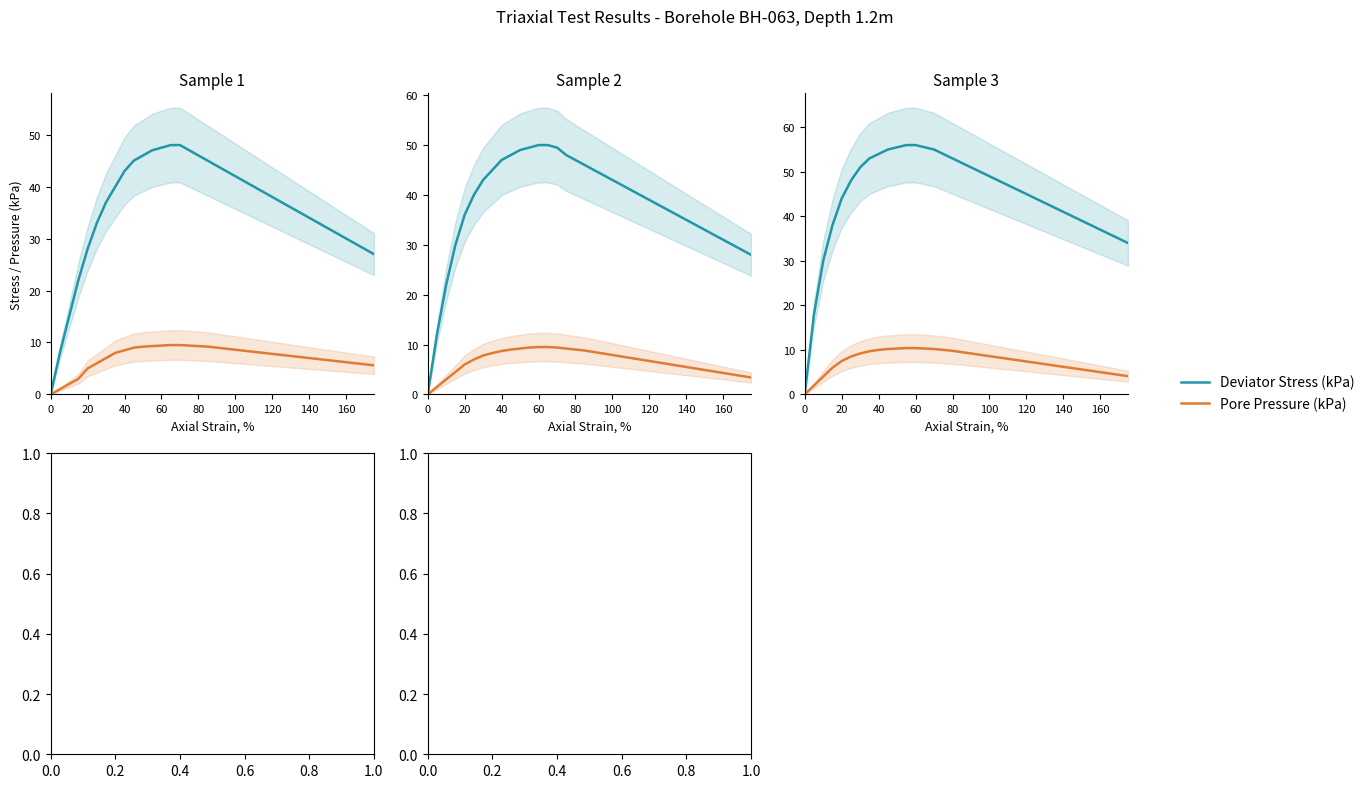

True or false: Deviator Stress (kPa) has more than 0 points higher than both neighbors.

False